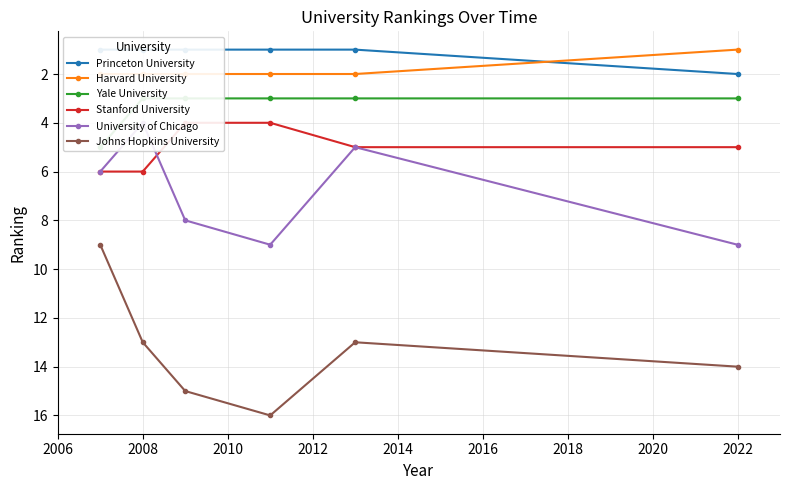

How many series are shown in this chart?

6